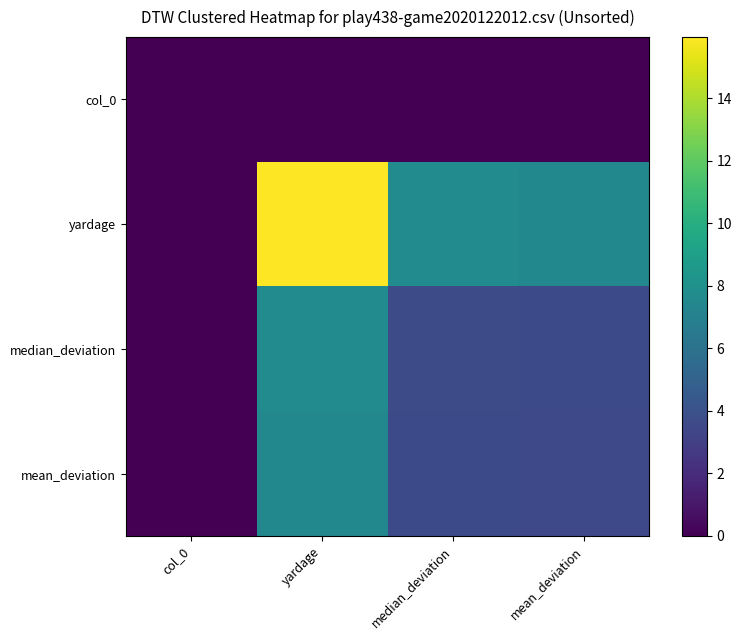

Reading right to left, what are all the values shown in this chart?

col_0: mean_deviation=0.0	median_deviation=0.0	yardage=0.0	col_0=0.0
yardage: mean_deviation=7.5	median_deviation=7.7	yardage=16.0	col_0=0.0
median_deviation: mean_deviation=3.6	median_deviation=3.7	yardage=7.7	col_0=0.0
mean_deviation: mean_deviation=3.5	median_deviation=3.6	yardage=7.5	col_0=0.0